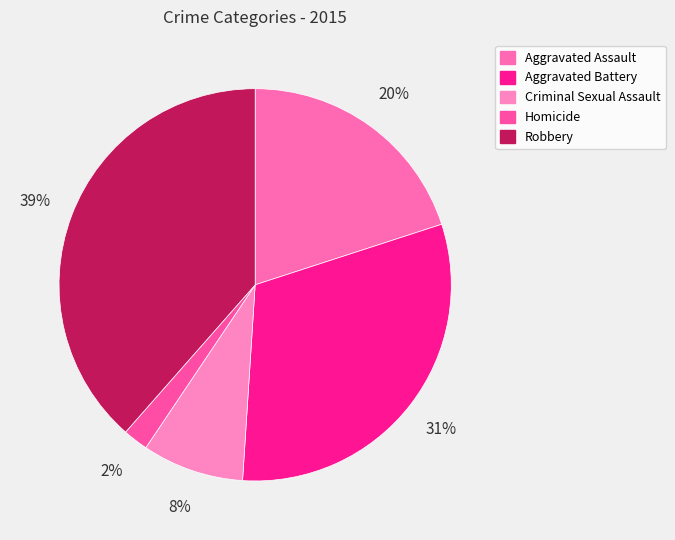

How many segments does this pie chart have?

5